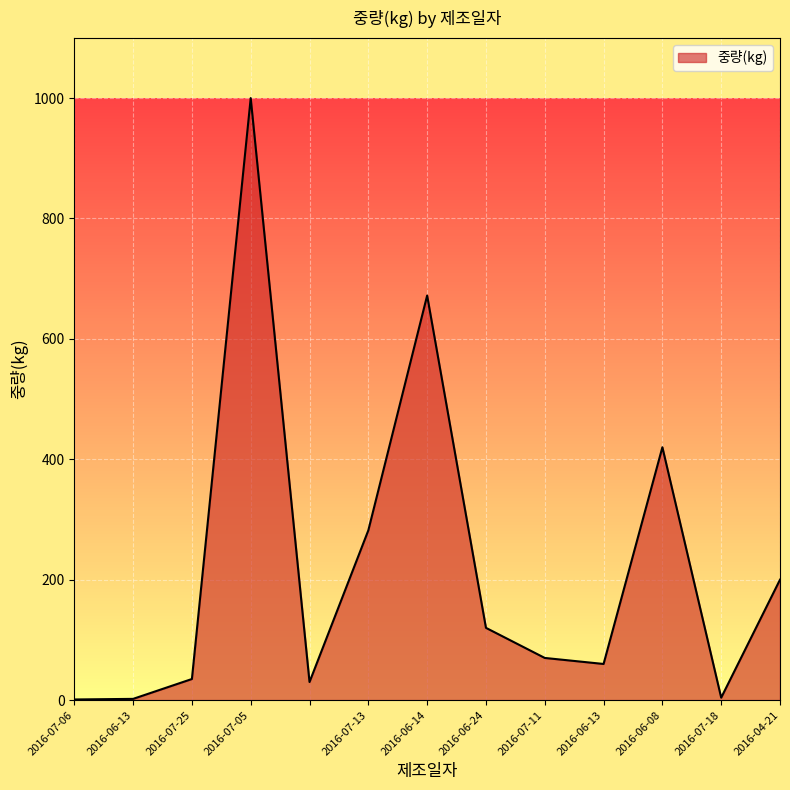

What is the greatest value displayed?

1000